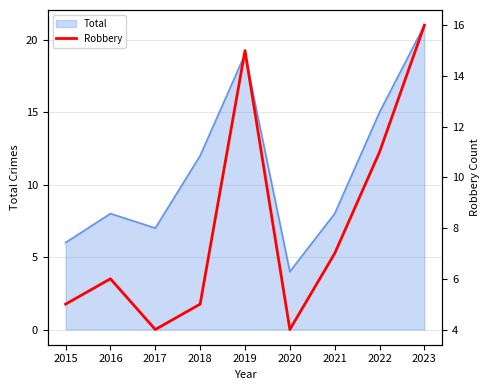

True or false: the data shows 4 at 2022.

False